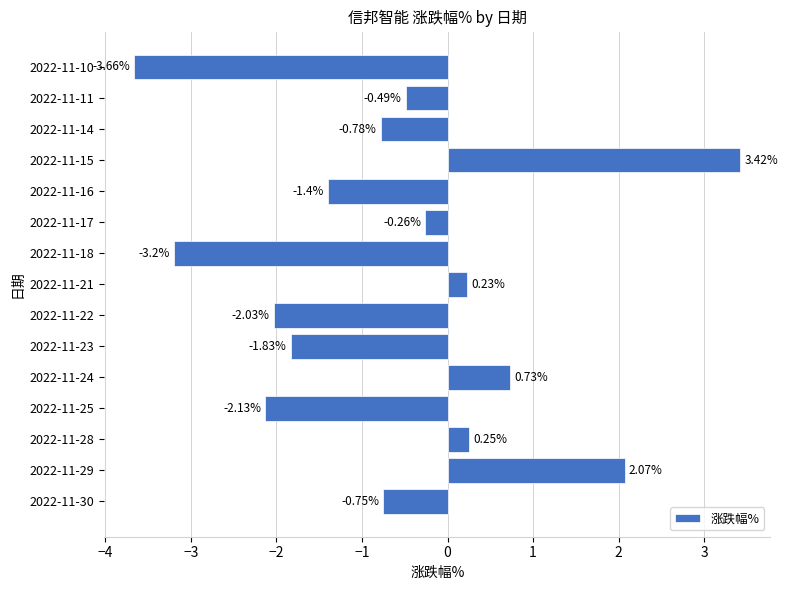

List the labels in order of value, smallest first.

2022-11-10, 2022-11-18, 2022-11-25, 2022-11-22, 2022-11-23, 2022-11-16, 2022-11-14, 2022-11-30, 2022-11-11, 2022-11-17, 2022-11-21, 2022-11-28, 2022-11-24, 2022-11-29, 2022-11-15